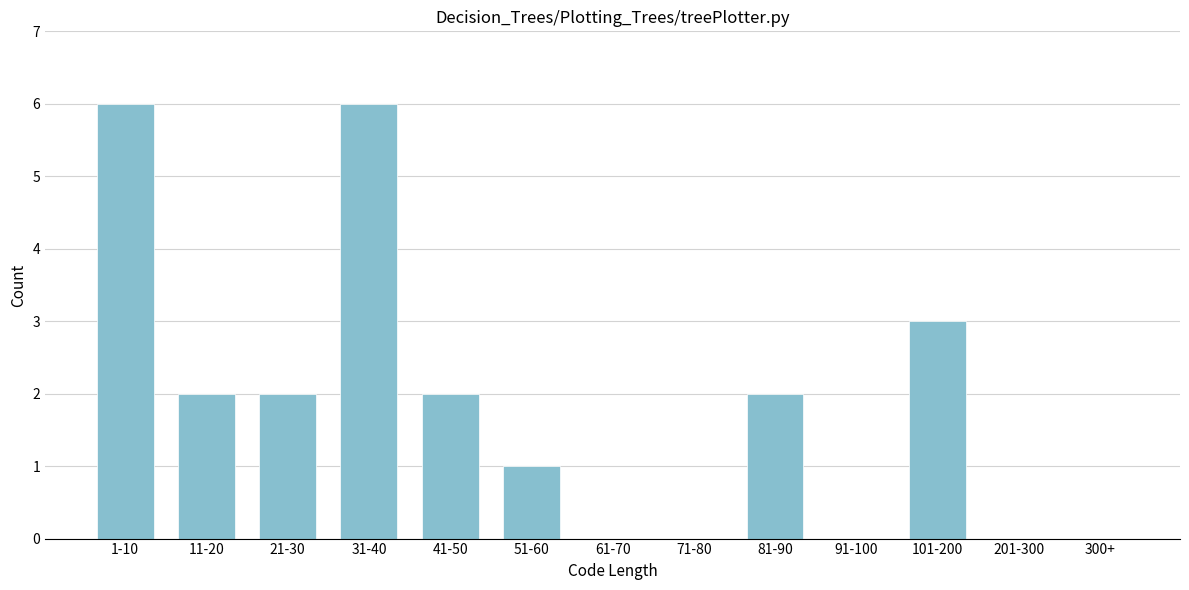

Reading left to right, what are all the values shown in this chart?

1-10=6	11-20=2	21-30=2	31-40=6	41-50=2	51-60=1	61-70=0	71-80=0	81-90=2	91-100=0	101-200=3	201-300=0	300+=0